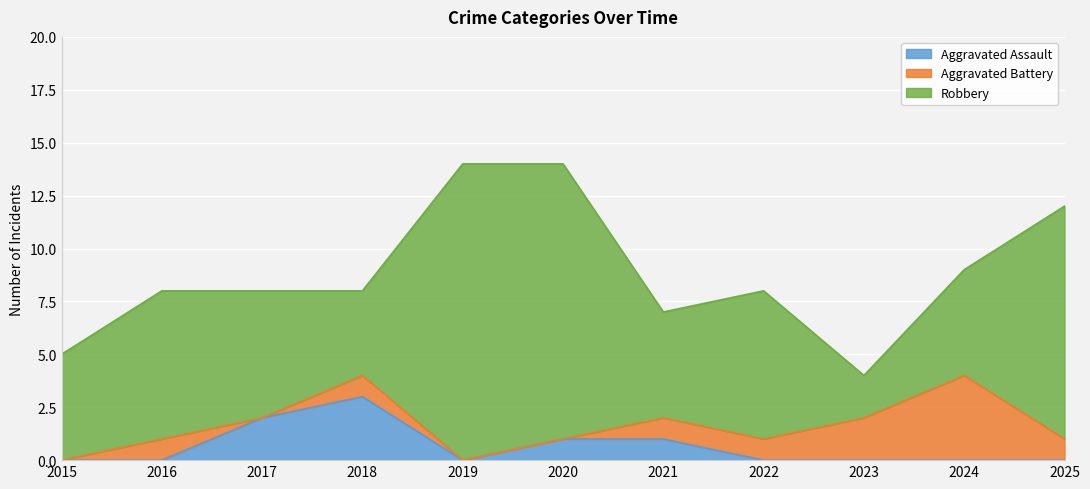

How many interior local valleys does the Aggravated Battery series have?

1